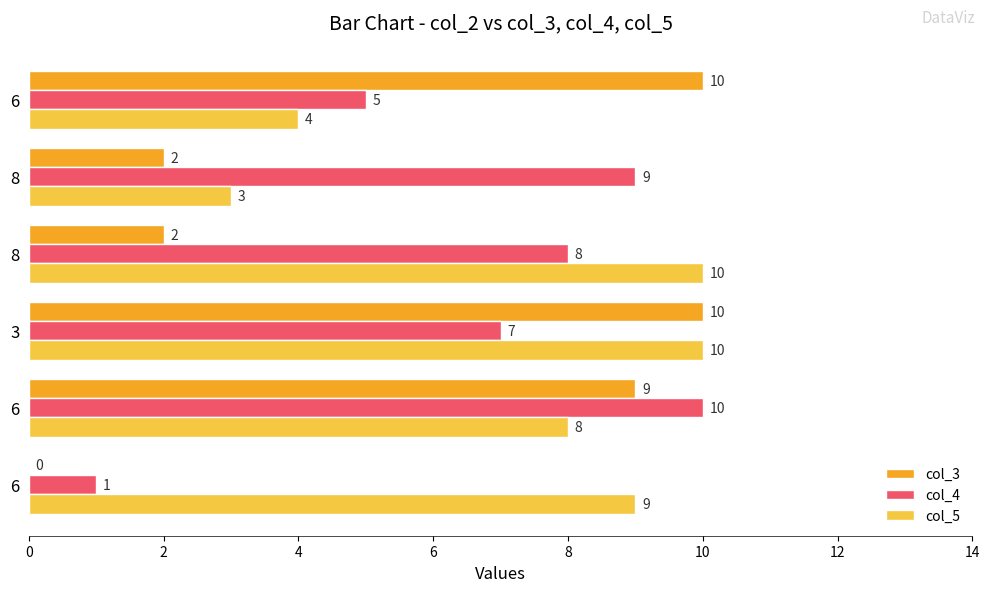

How many data points does each series have?

6